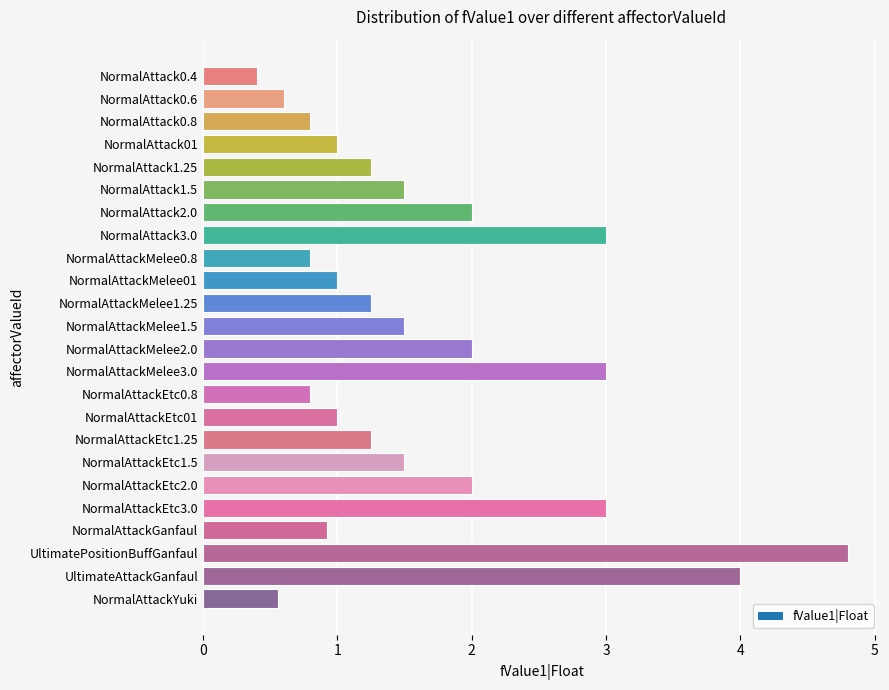

Read the value at NormalAttackMelee3.0.

3.0